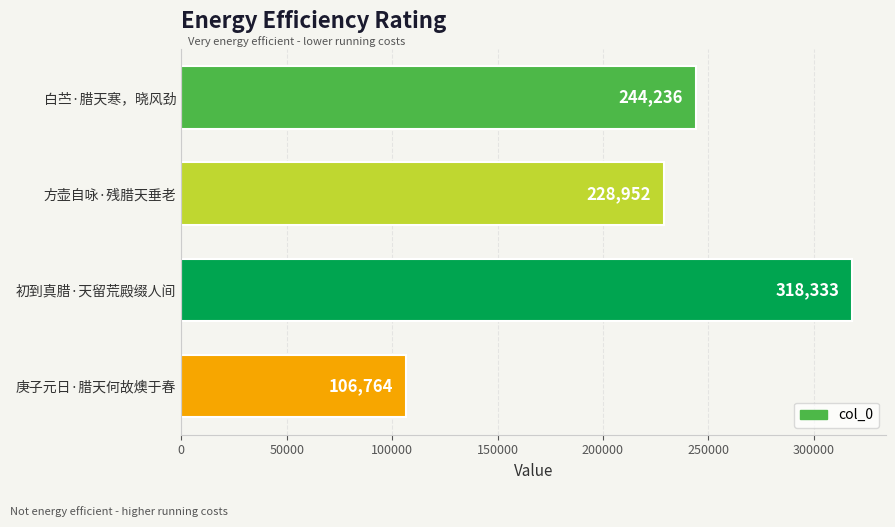

Reading bottom to top, extract all data points from this chart.

106764	318333	228952	244236